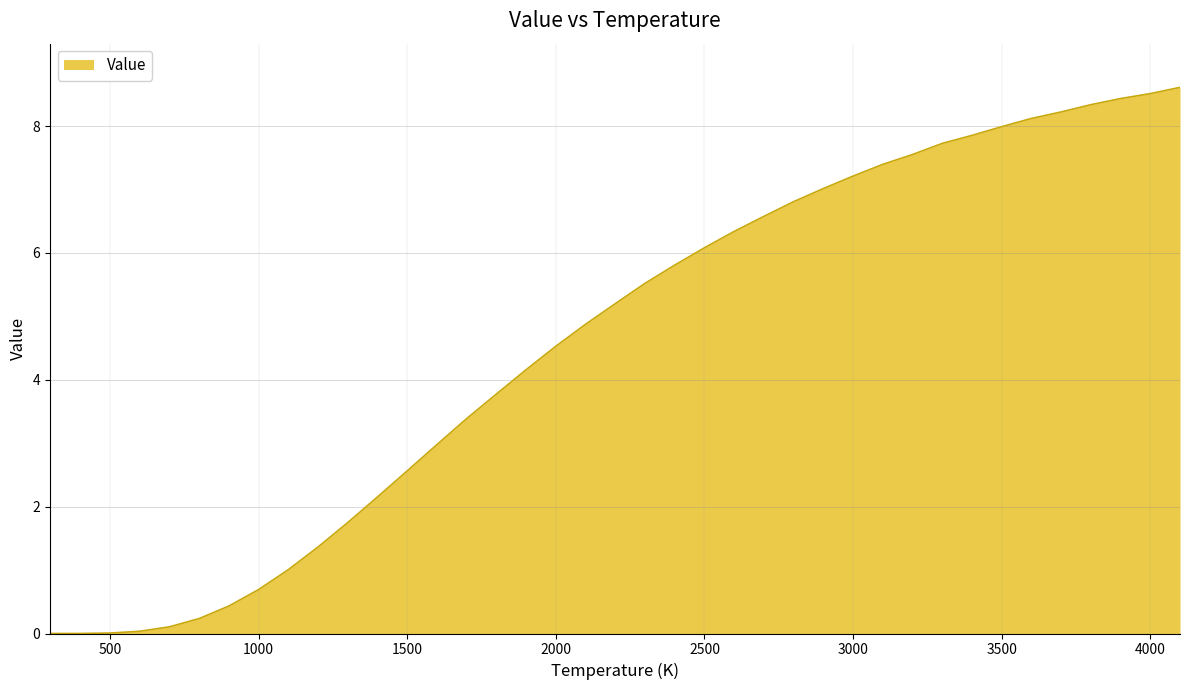

What is the difference between the maximum and minimum values?

8.6